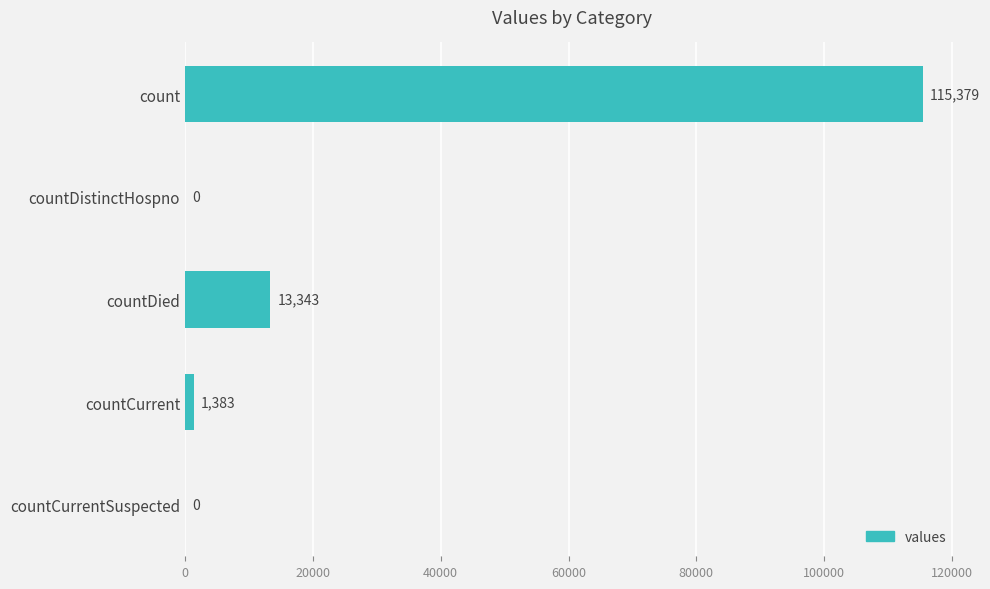

True or false: the data shows 1383 at countCurrent.

True